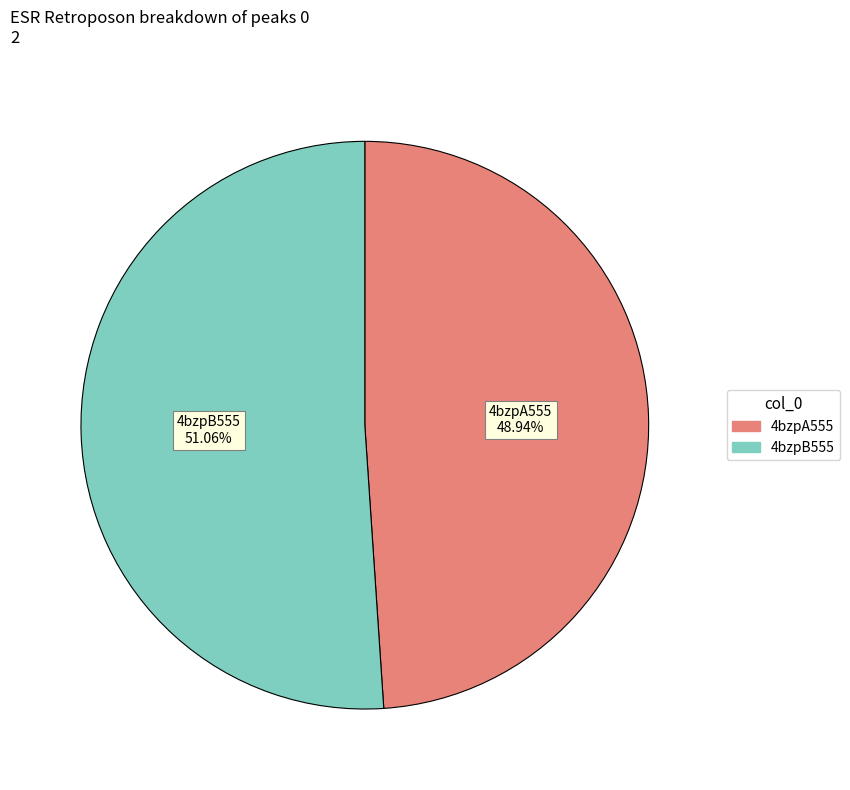

Which slice is the largest?

4bzpB555